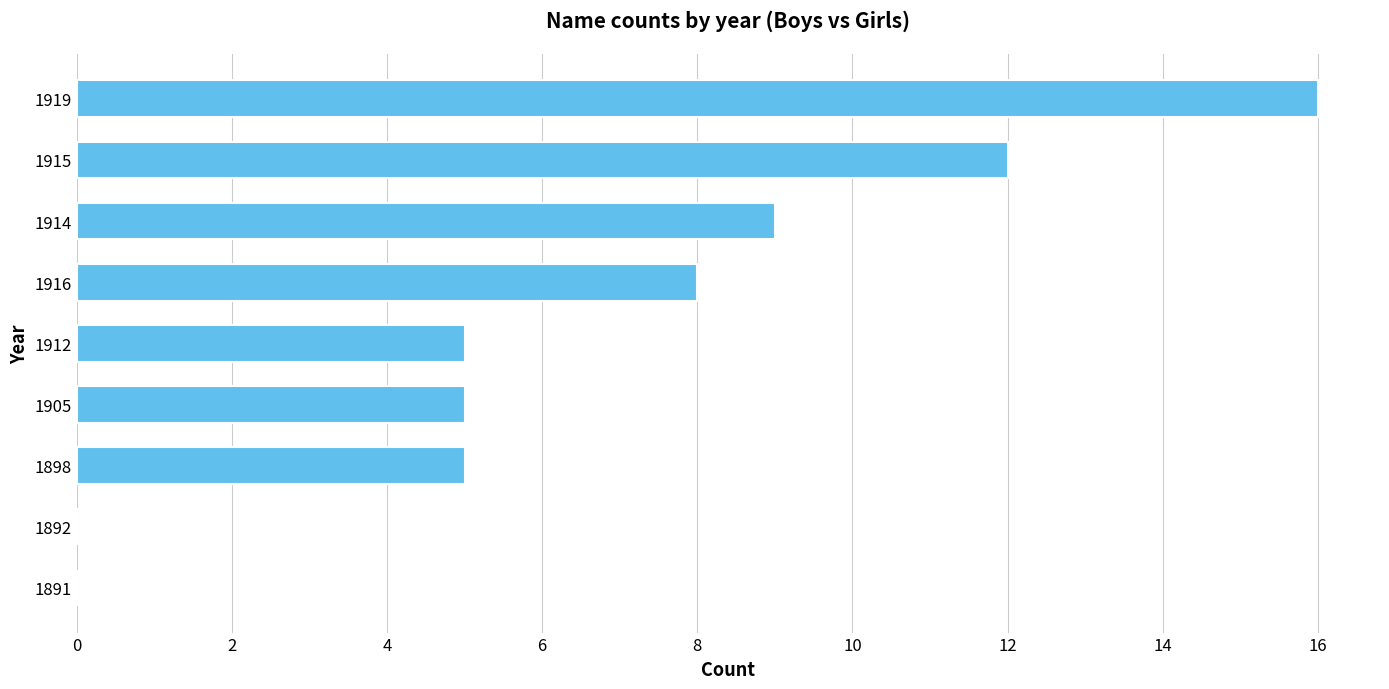

The chart shows a value of 2 at 1898. True or false?

False